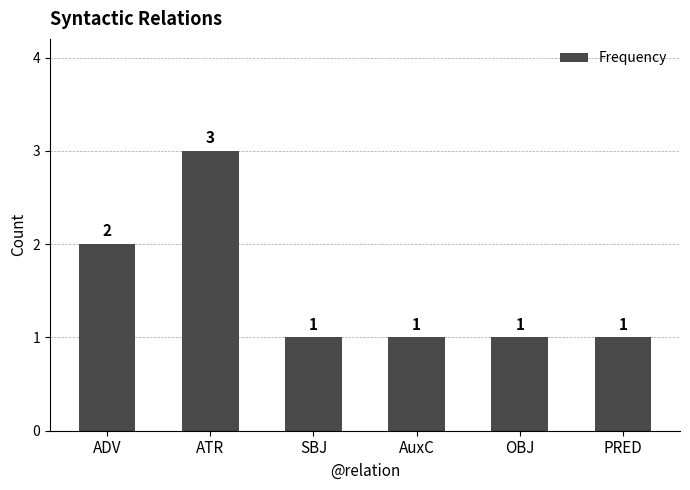

What is the ratio of the value at ATR to the value at AuxC?

3.0